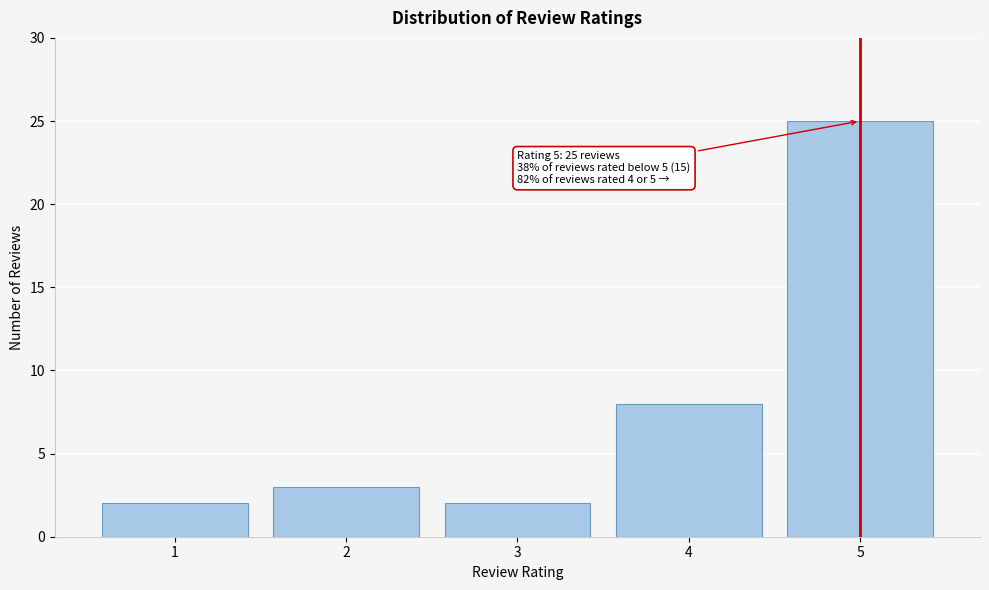

Reading left to right, what are all the values shown in this chart?

1=2	2=3	3=2	4=8	5=25